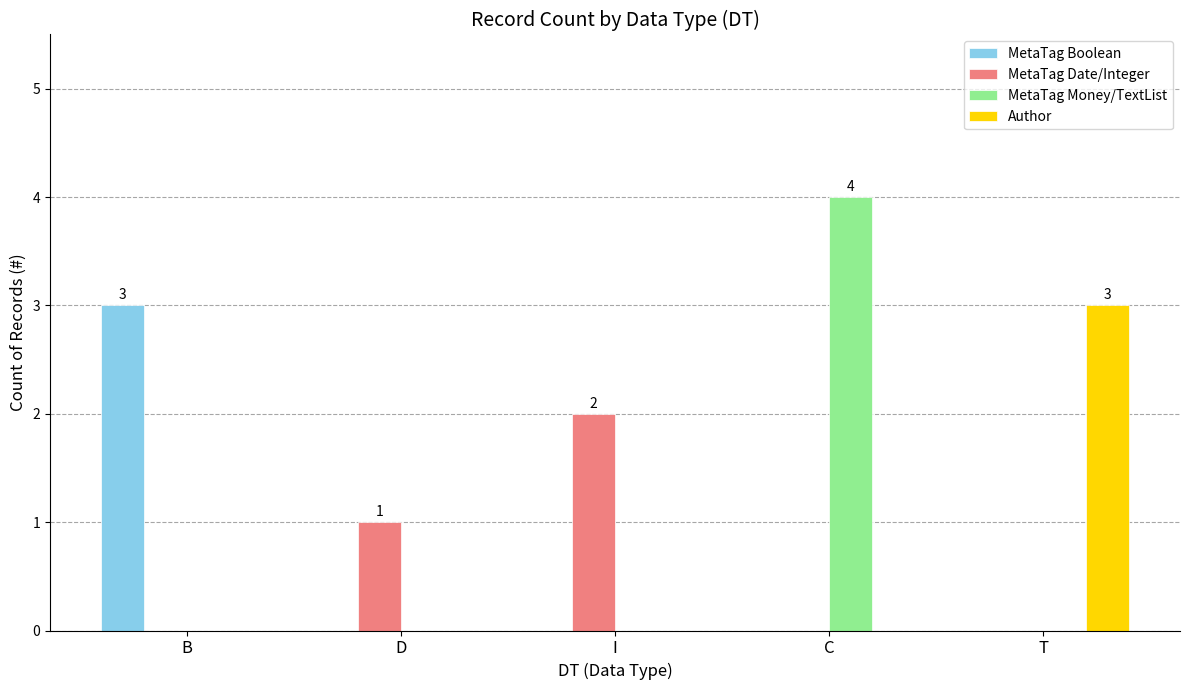

Count the MetaTag Date/Integer values in the range 0 to 1.

4